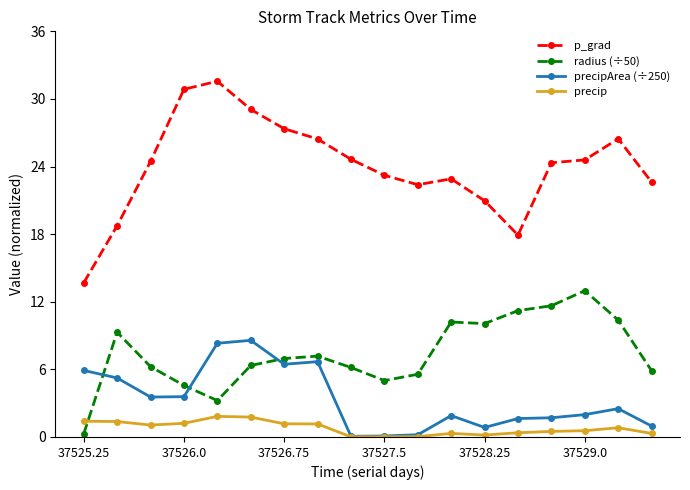

After their last crossing, which series has the higher values: radius (÷50) or precip?

radius (÷50)